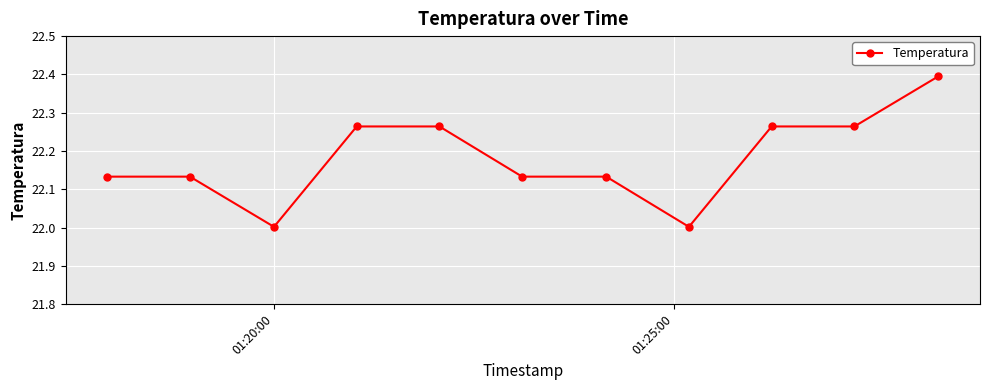

What is the sum of all values?

244.0